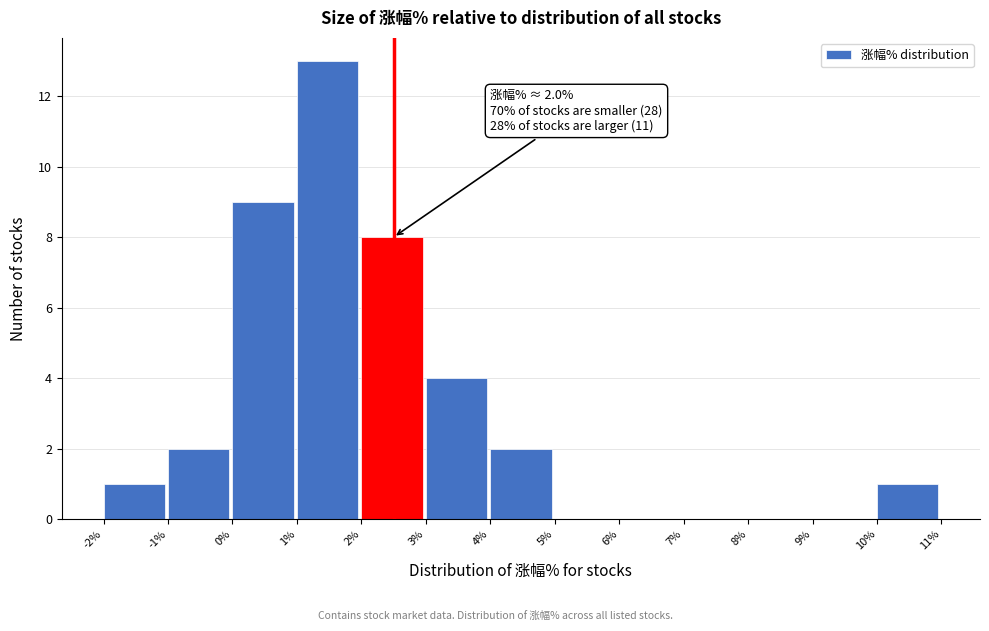

Which range on the x-axis has the tallest bar?

1% to 2%